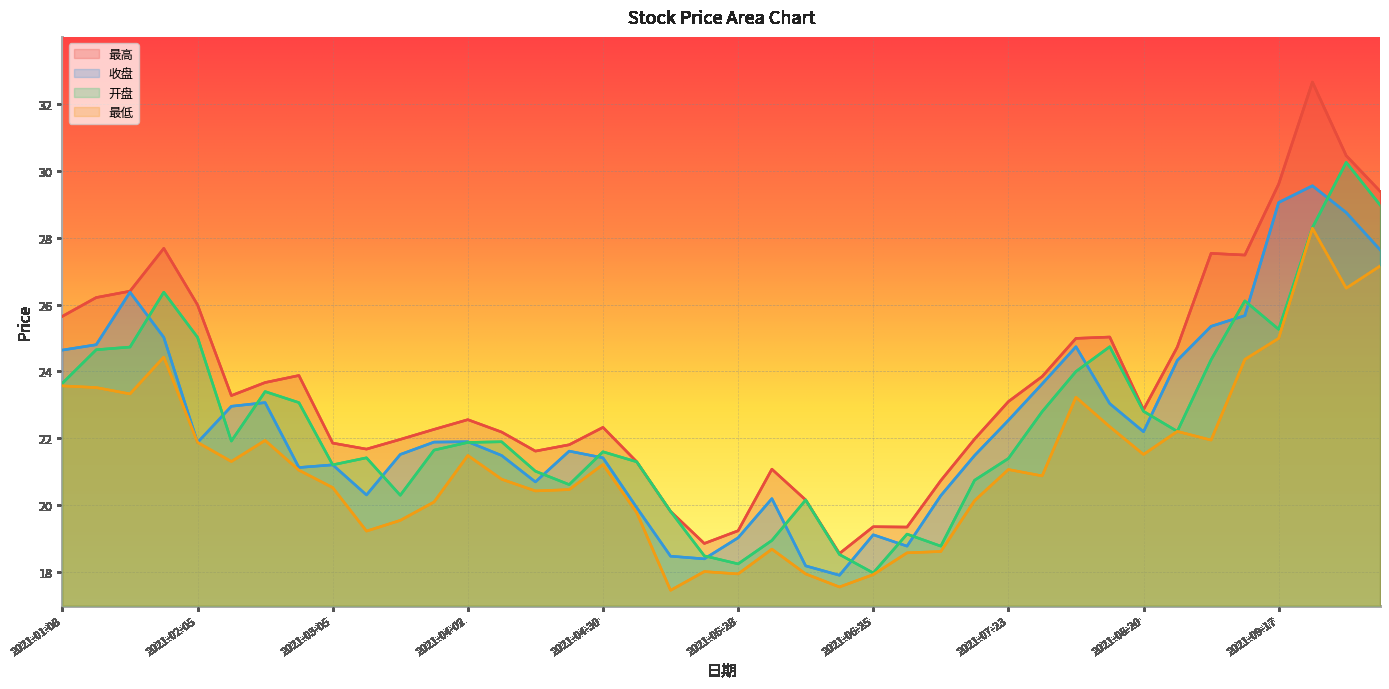

What is the difference between the maximum and minimum values in the 最低 series?

10.8